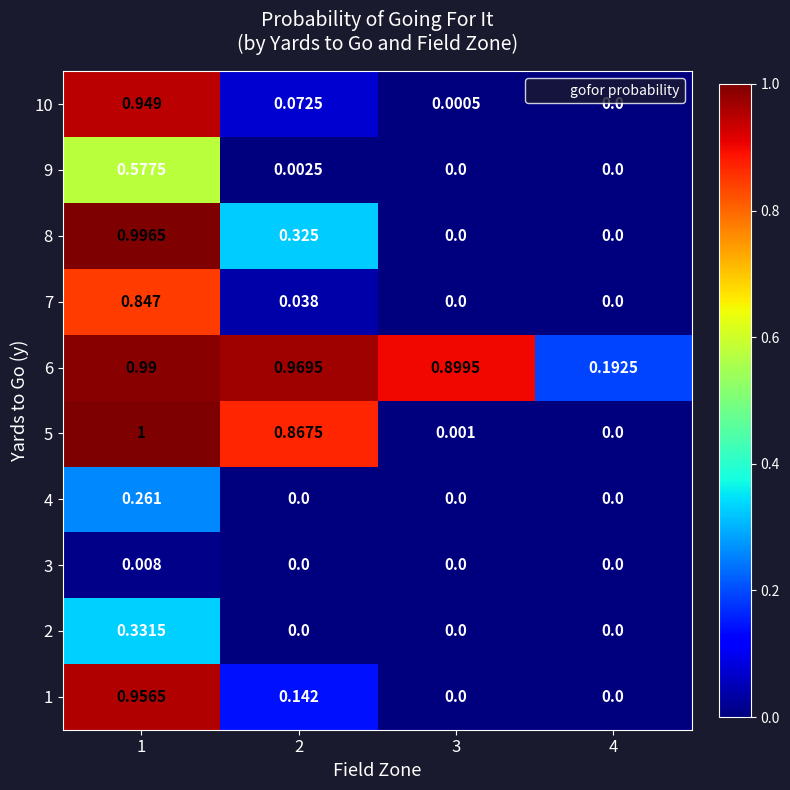

Is the value of 8 at 4 greater than the value of 10 at 2?

No